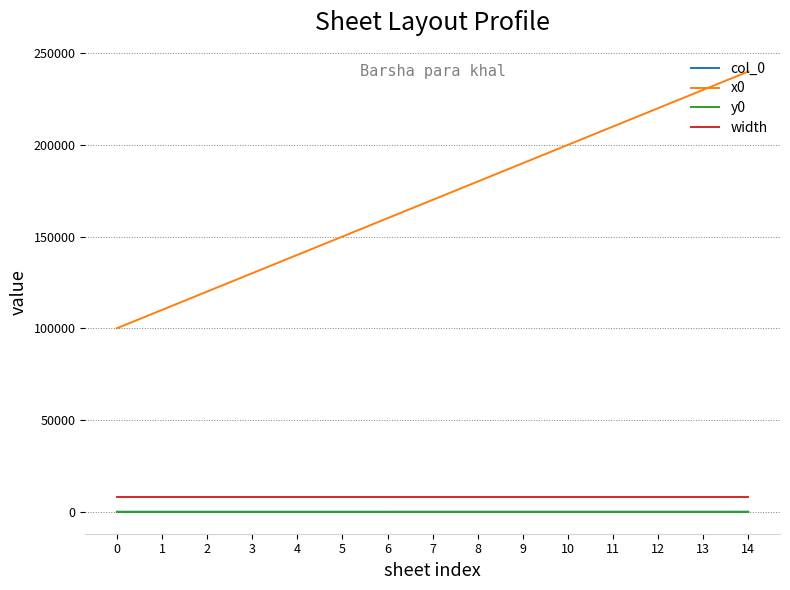

Rank the categories by x0 value from lowest to highest.

0, 1, 2, 3, 4, 5, 6, 7, 8, 9, 10, 11, 12, 13, 14